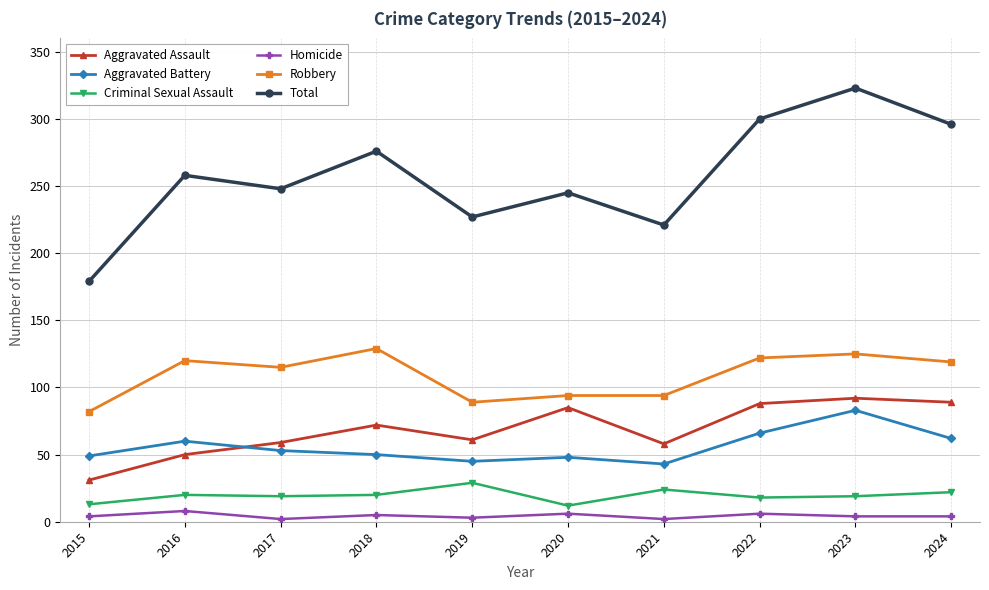

In Aggravated Assault, how many points are higher than both neighbors (excluding endpoints)?

3